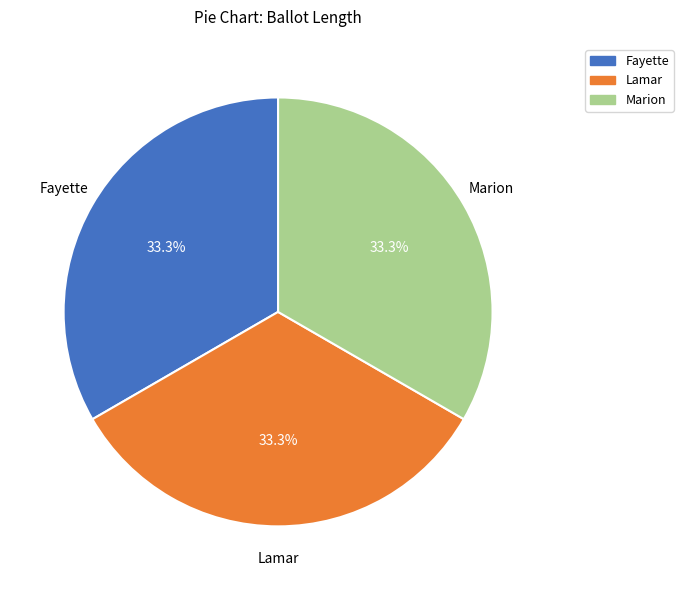

Approximately how many times larger is the value at Fayette compared to Marion?

1.0